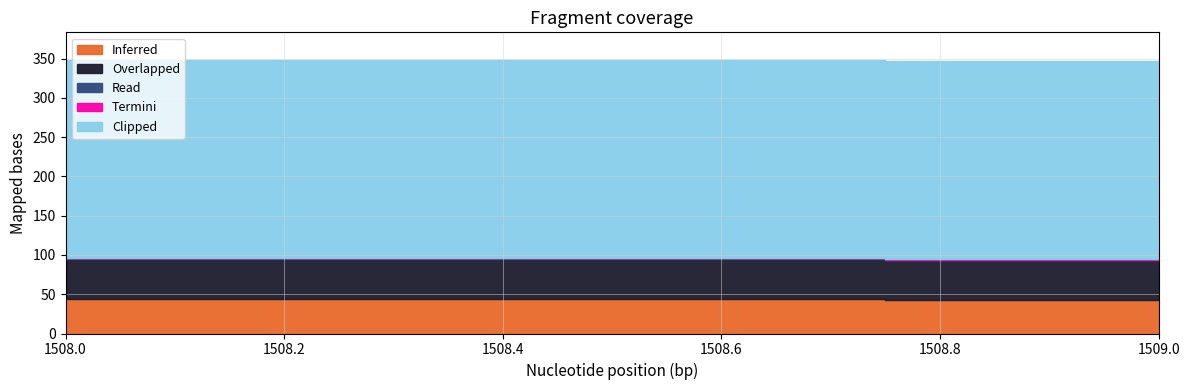

What is the value of the Inferred point at the 3rd from the left?

43.0